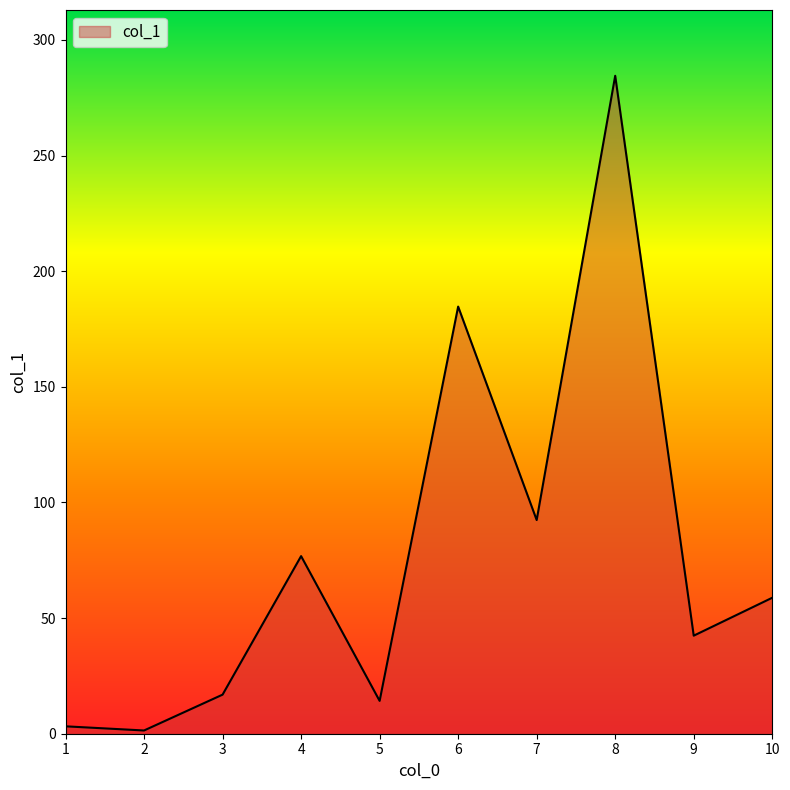

The chart shows a value of 63.6 at 7. True or false?

False